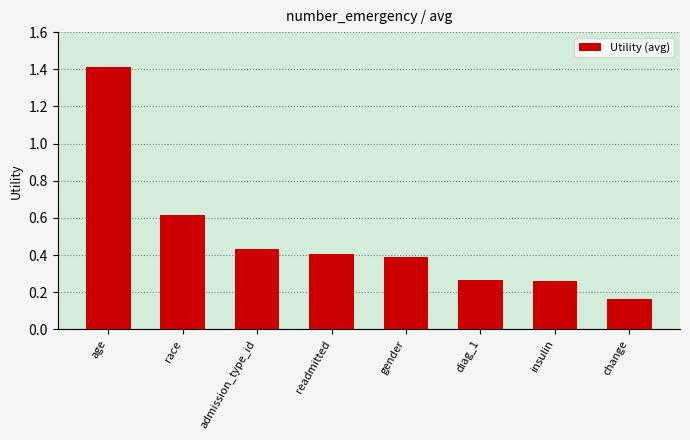

What is the difference between the maximum and minimum values?

1.2